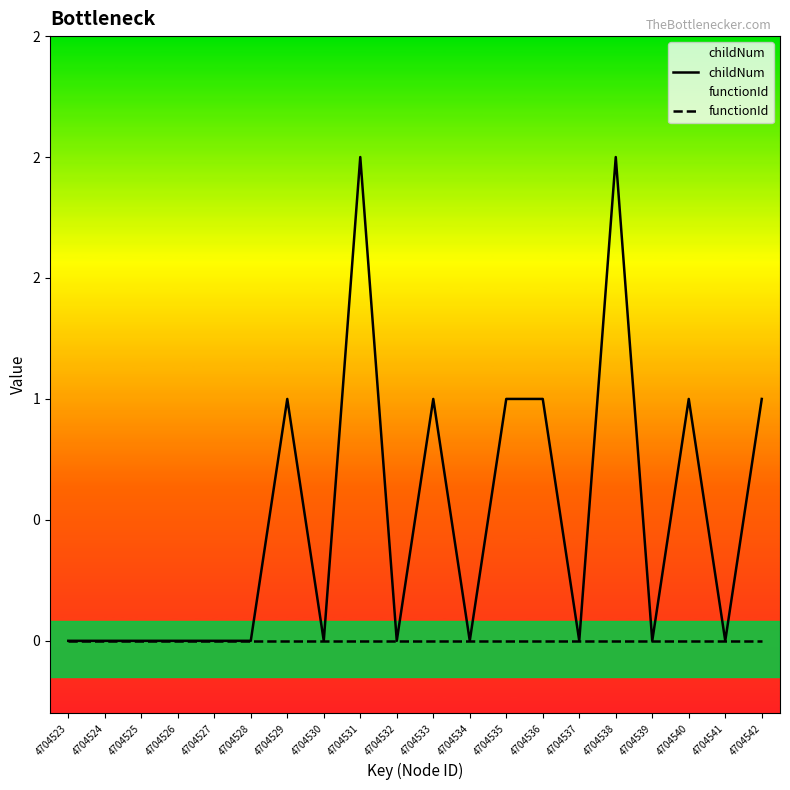

Is it true that childNum equals 1 at 4704532?

False